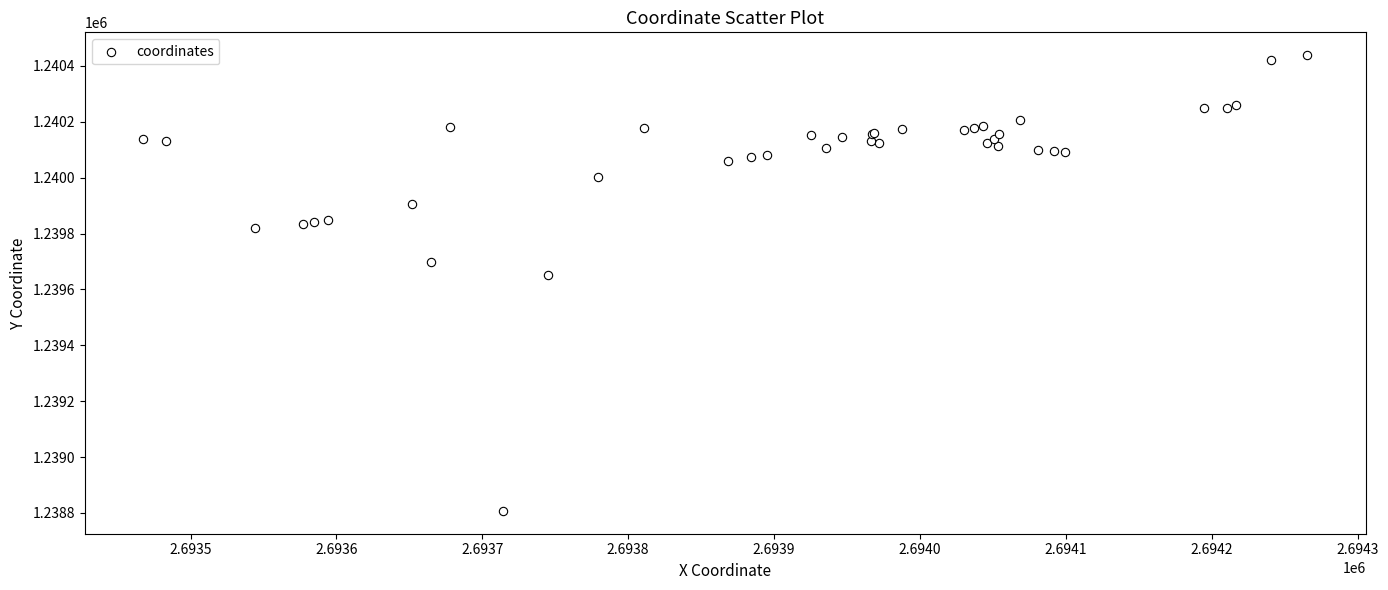

What Y value in the scatter plot is closest to 1239622?

1239650.8